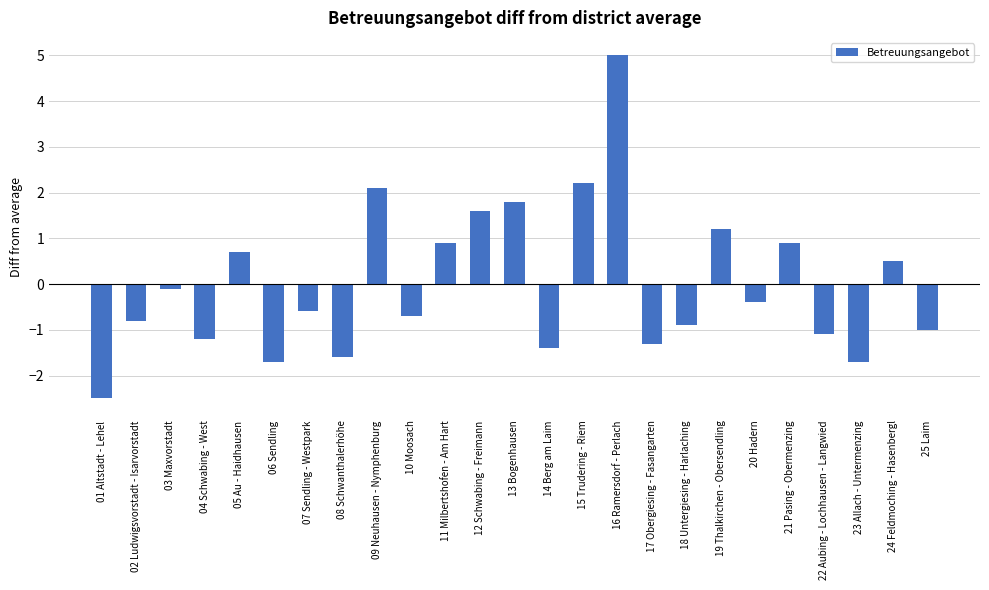

What is the label of the 8th bar from the right?

18 Untergiesing - Harlaching